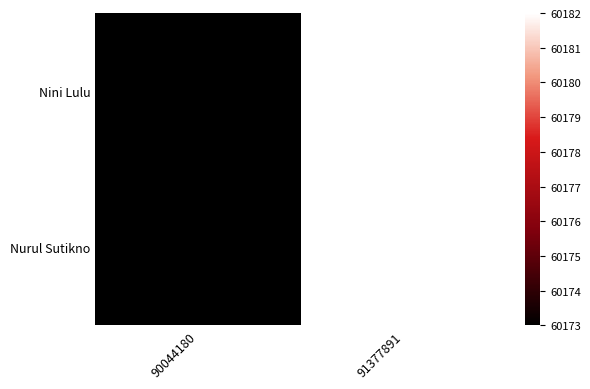

At how many categories does at least one series exceed 60173?

1